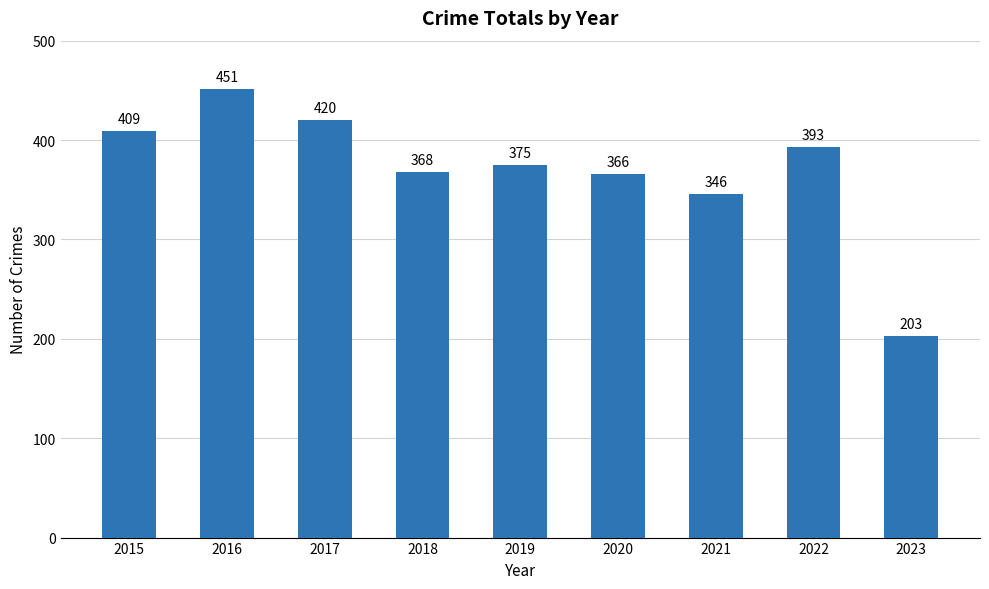

What is the minimum value shown in the chart?

203